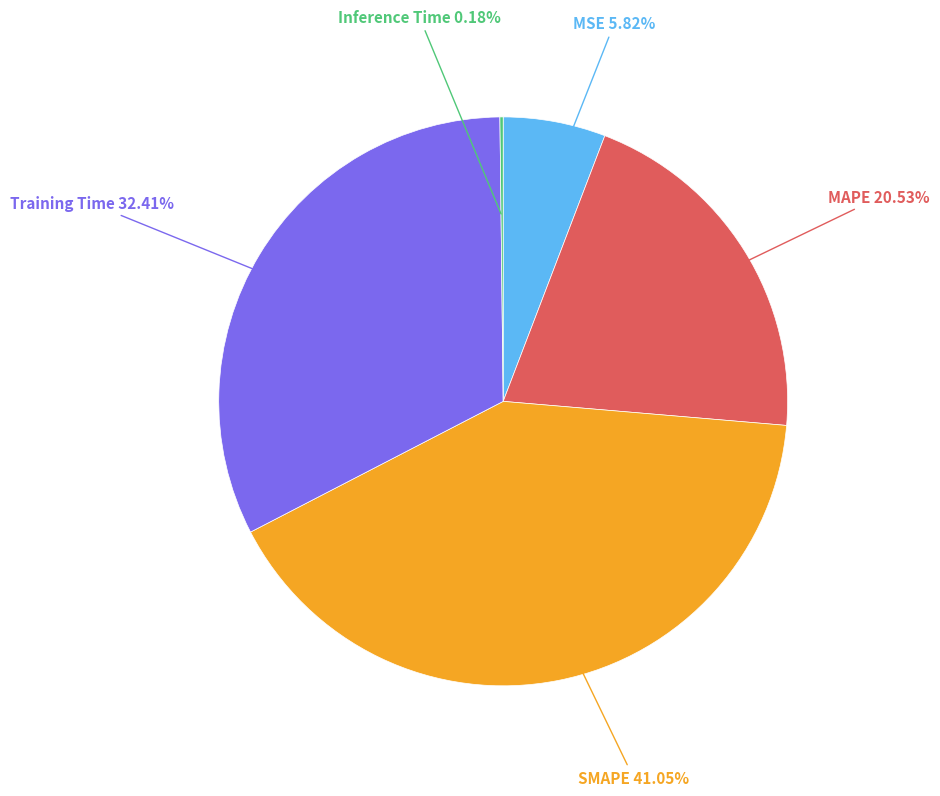

To the nearest percent, what is the average slice percentage?

20%